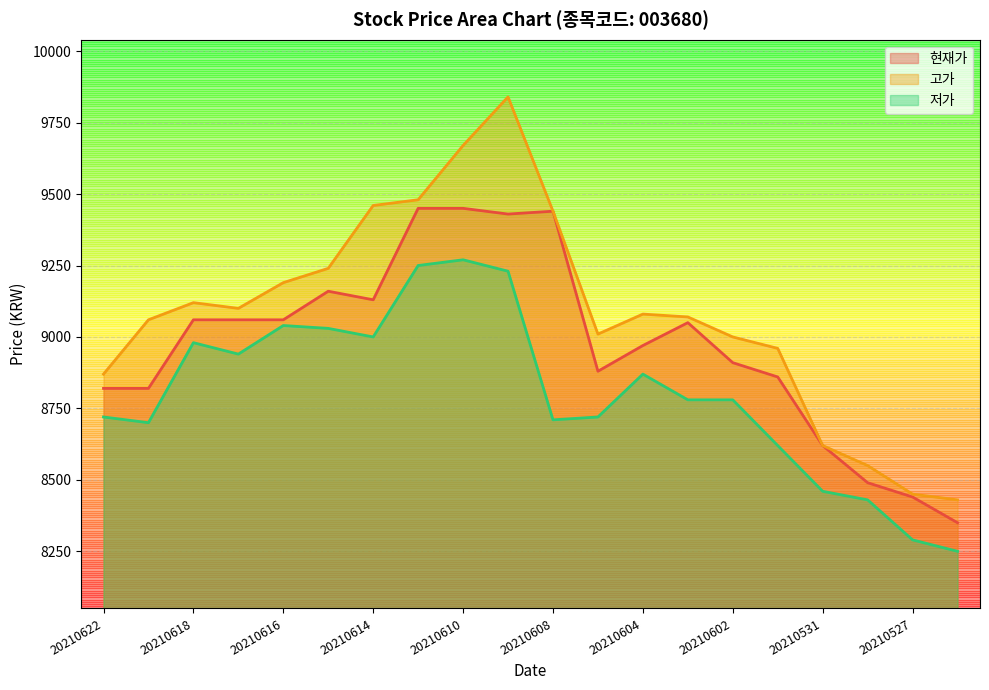

True or false: 현재가 and 고가 cross at least once.

False